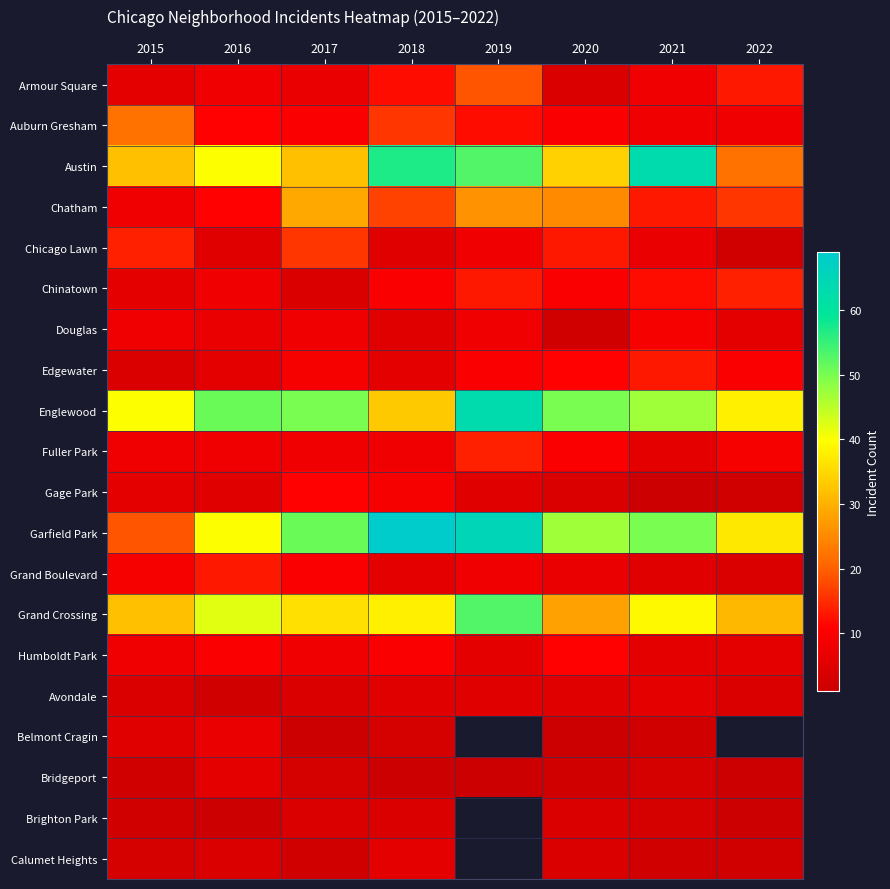

What is the sum of all Douglas values?

53.0